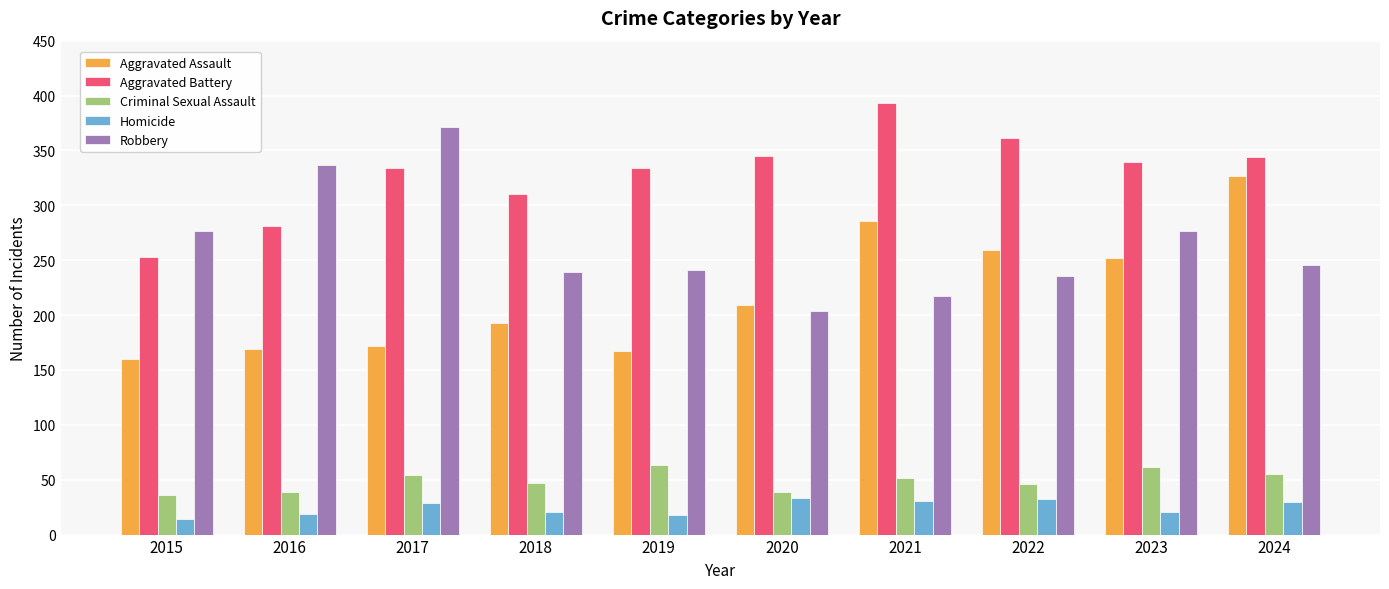

What is the difference between the maximum and minimum values in the Homicide series?

19